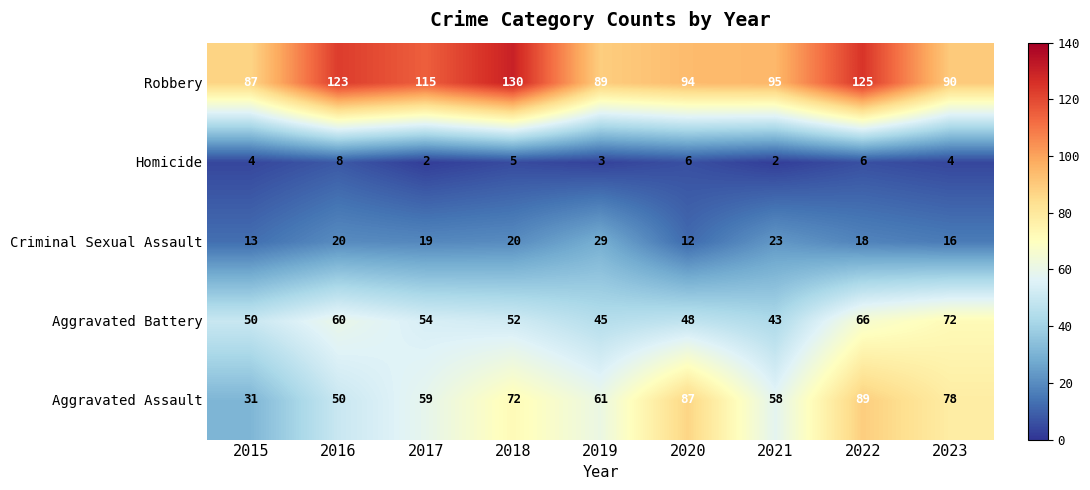

What is the difference between the highest and lowest values at 2023?

86